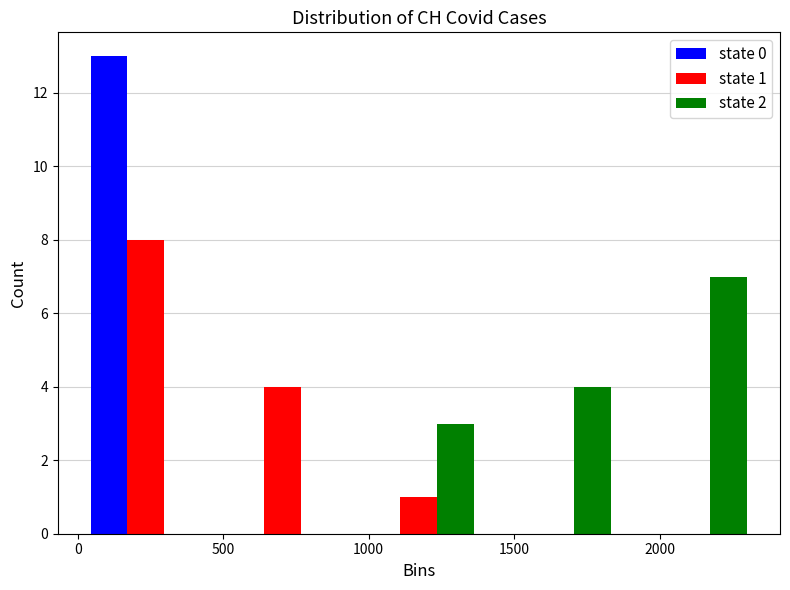

In the state 1 series, which range on the x-axis has the tallest bar?

0 to 450